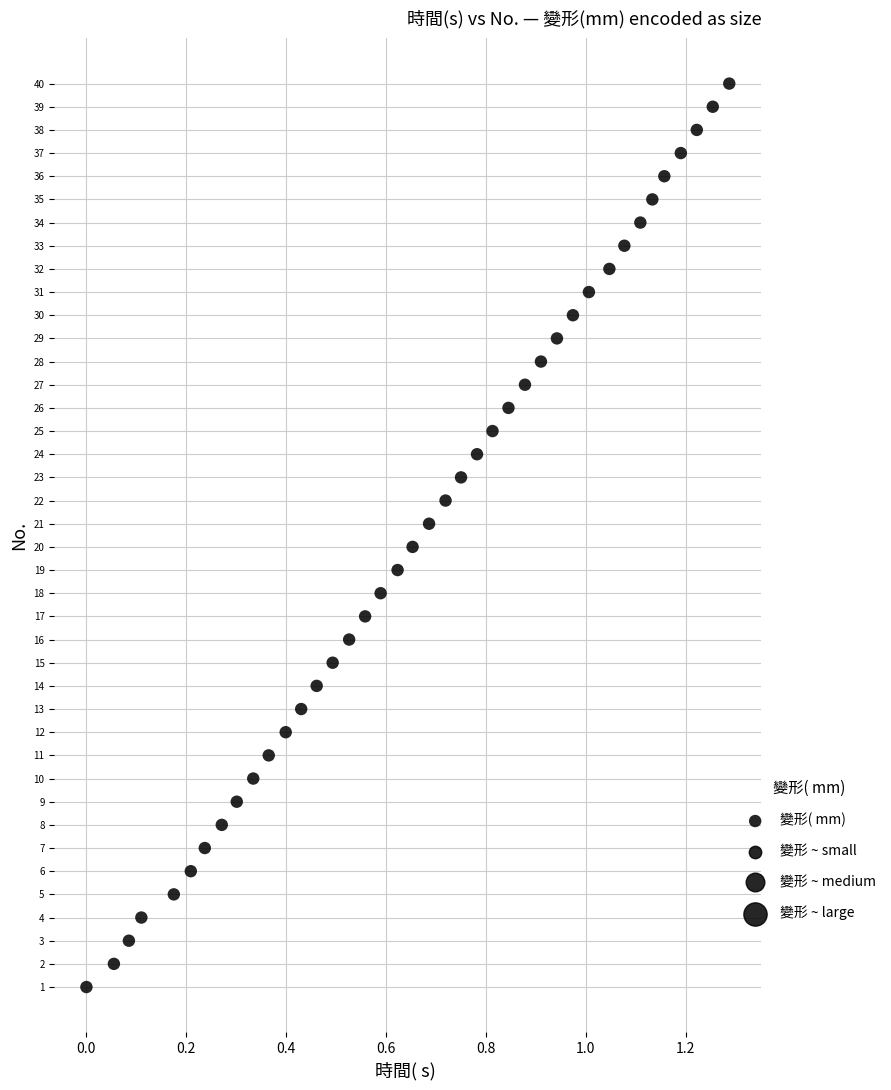

What is the range of Y values (max minus min)?

39